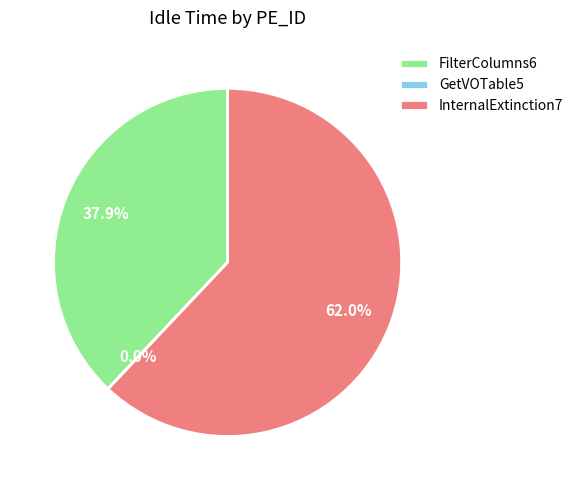

Does FilterColumns6 represent more than half of the total?

No